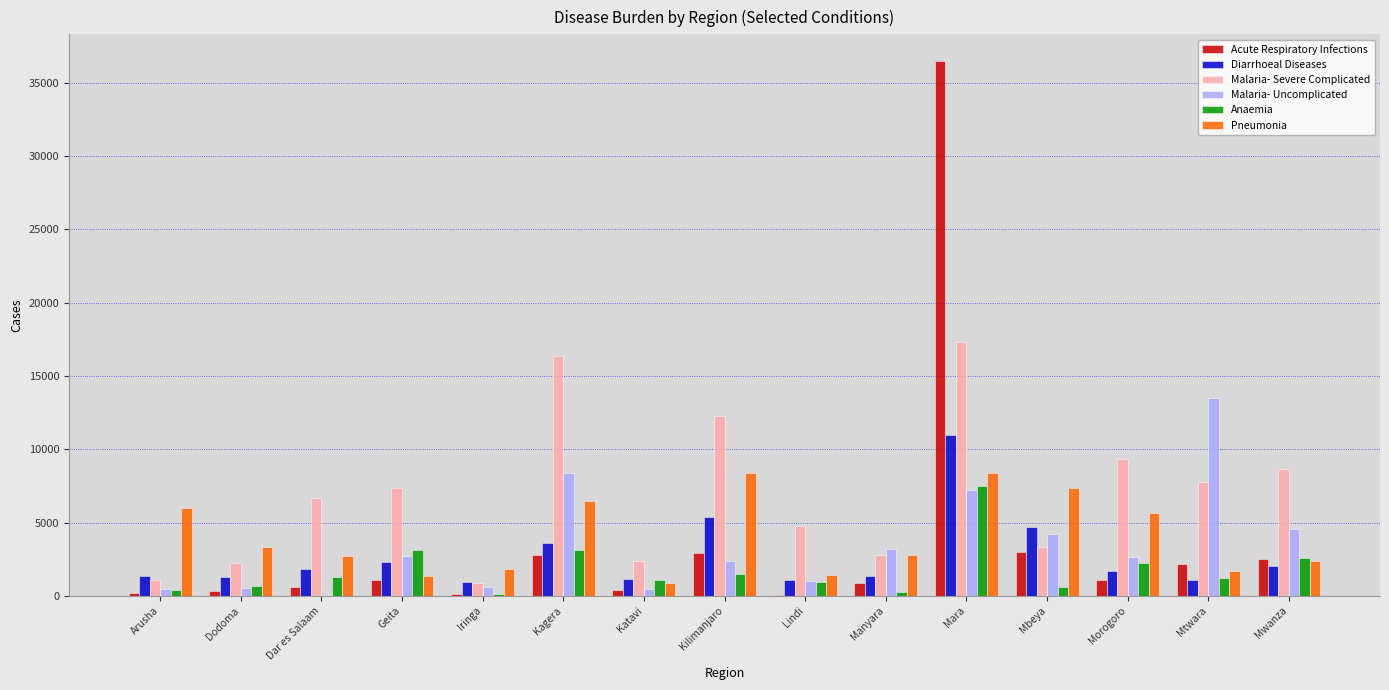

What is the highest value of the Malaria- Uncomplicated series?

13486